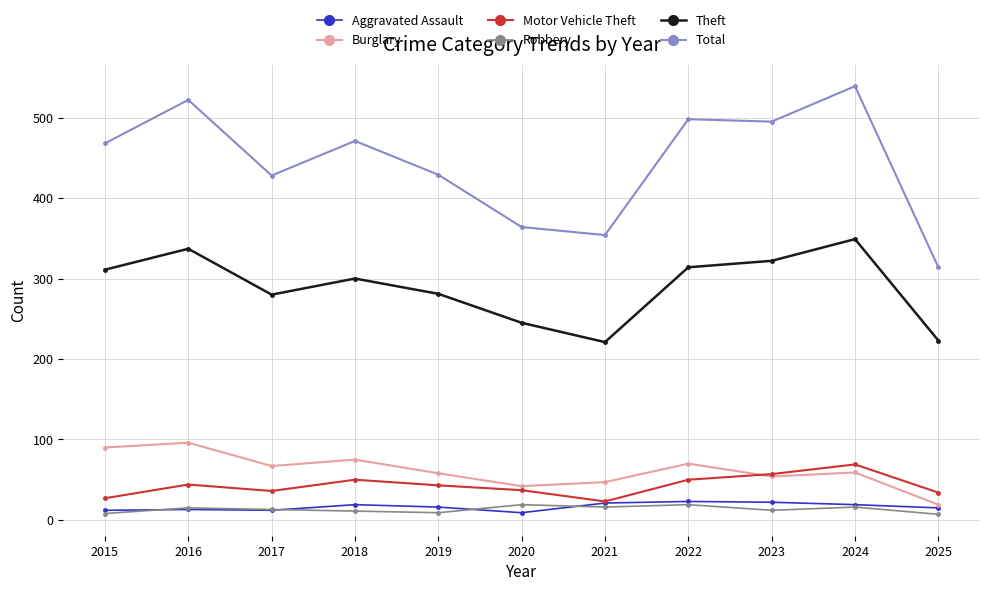

What is the greatest value displayed?

539